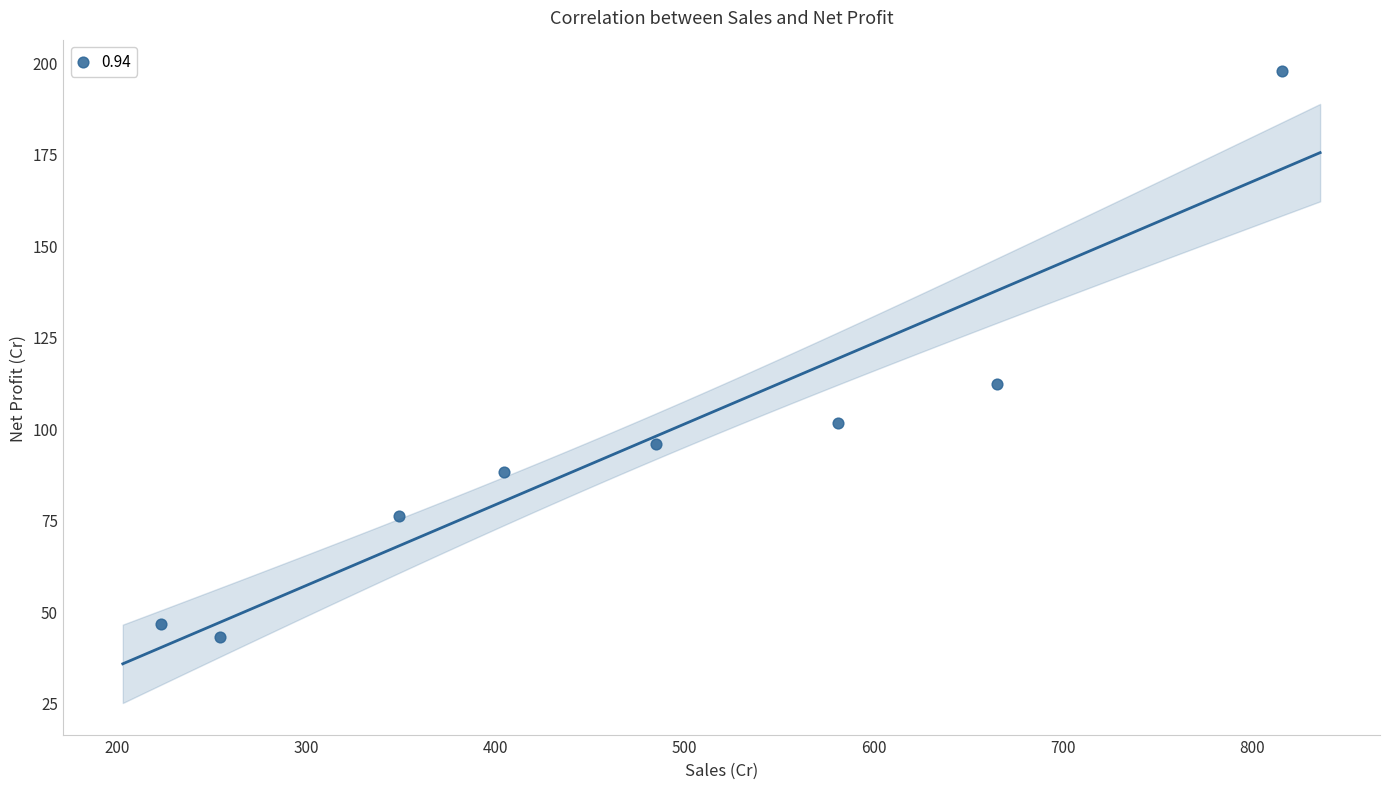

What is the average X value?

472.4